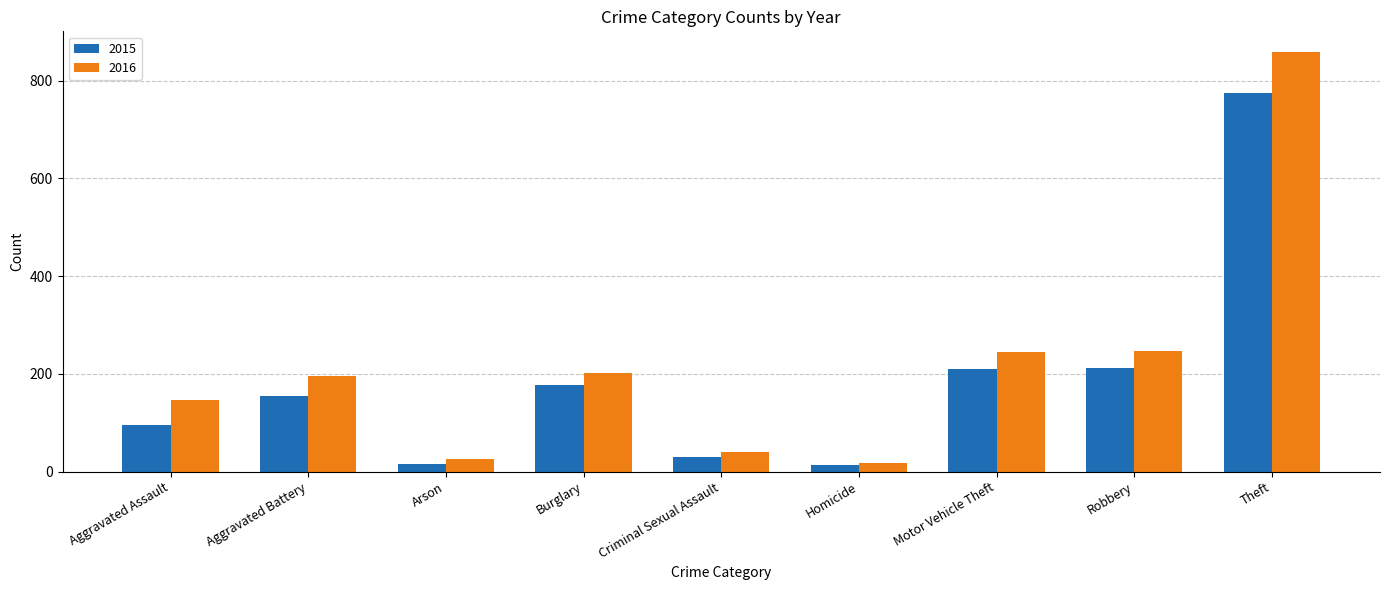

What is the label of the 8th bar from the right?

Aggravated Battery